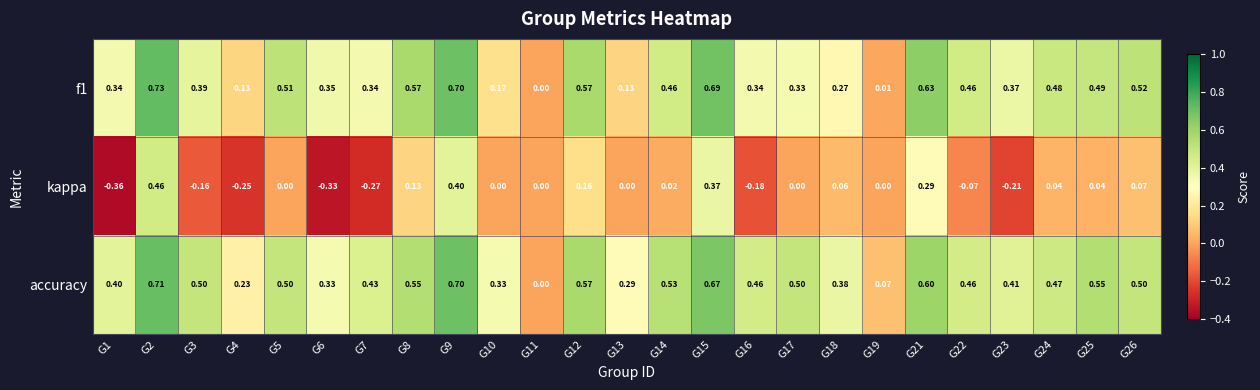

Which label corresponds to the smallest value in the chart?

G1